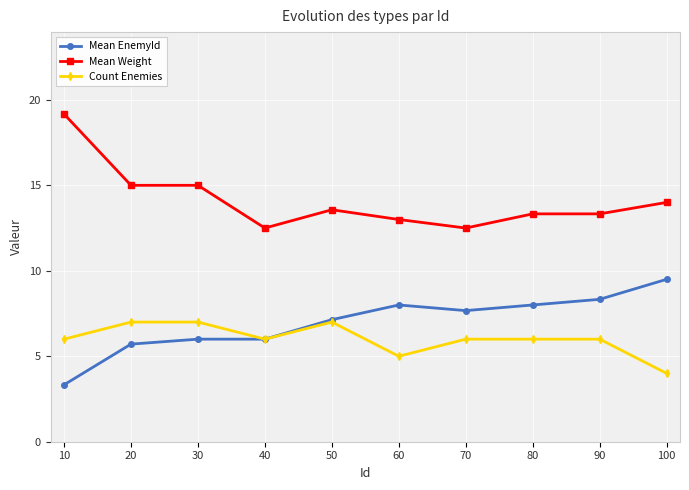

At how many categories does at least one series exceed 10?

10